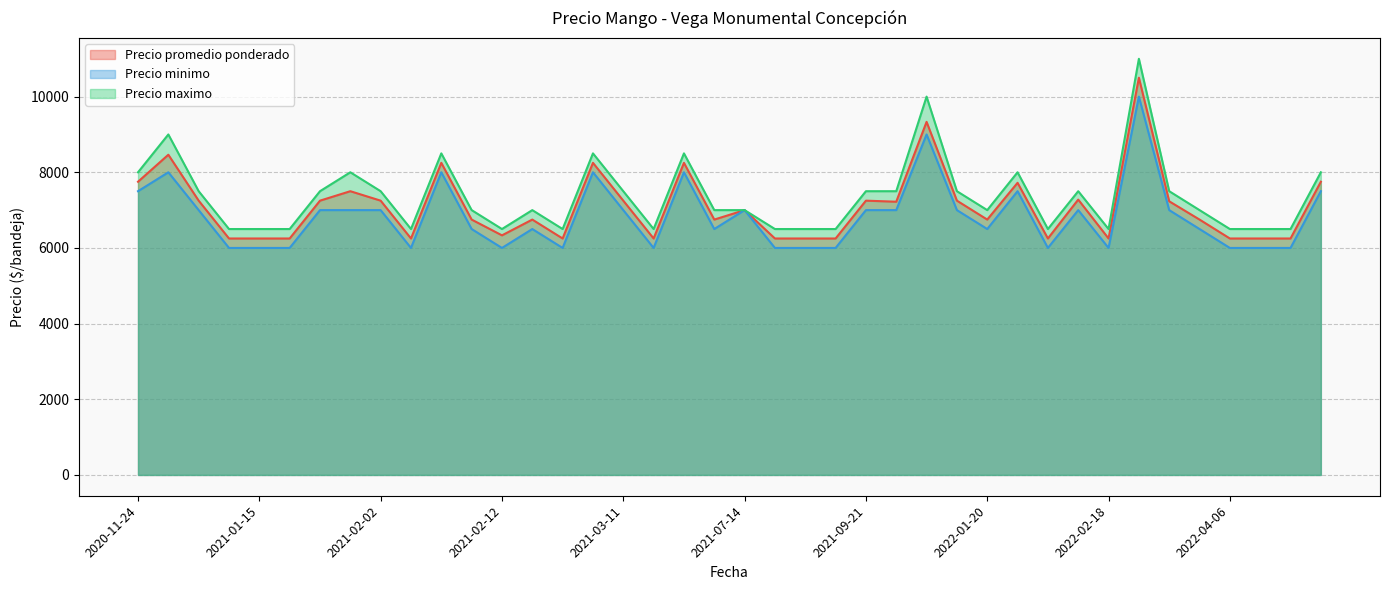

Which has a higher value, 2021-06-23 or 2020-11-27?

2020-11-27